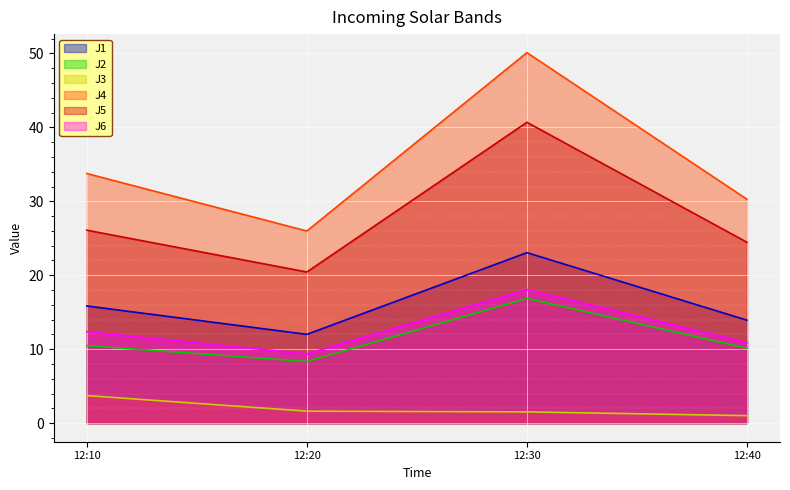

True or false: J4 and J1 cross at least once.

False